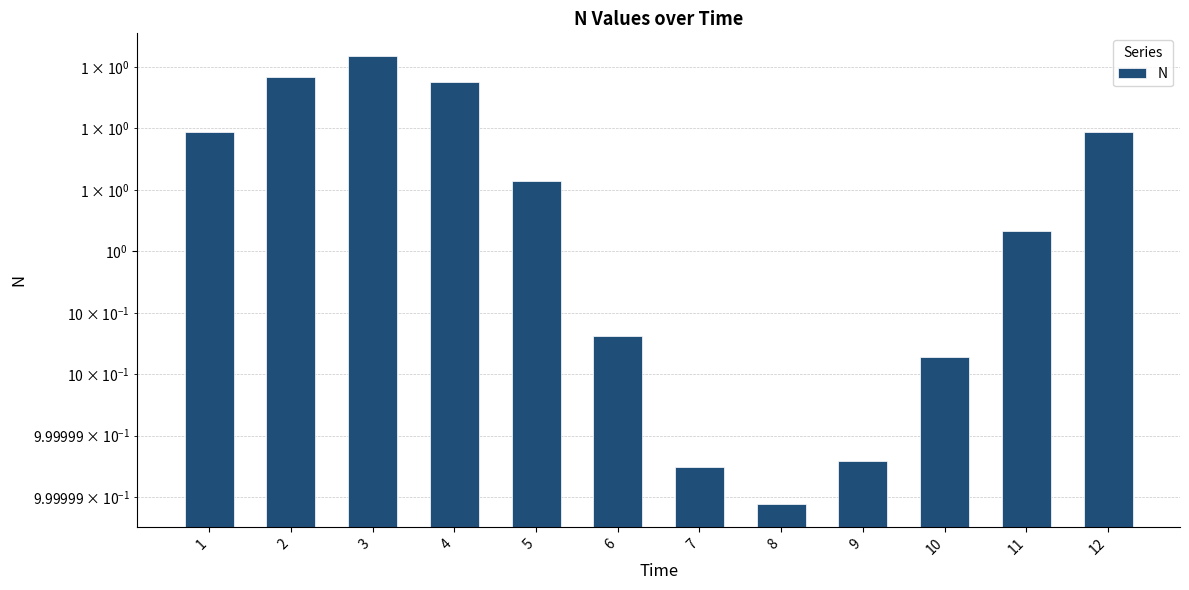

At which category does the chart reach its peak across all series?

3